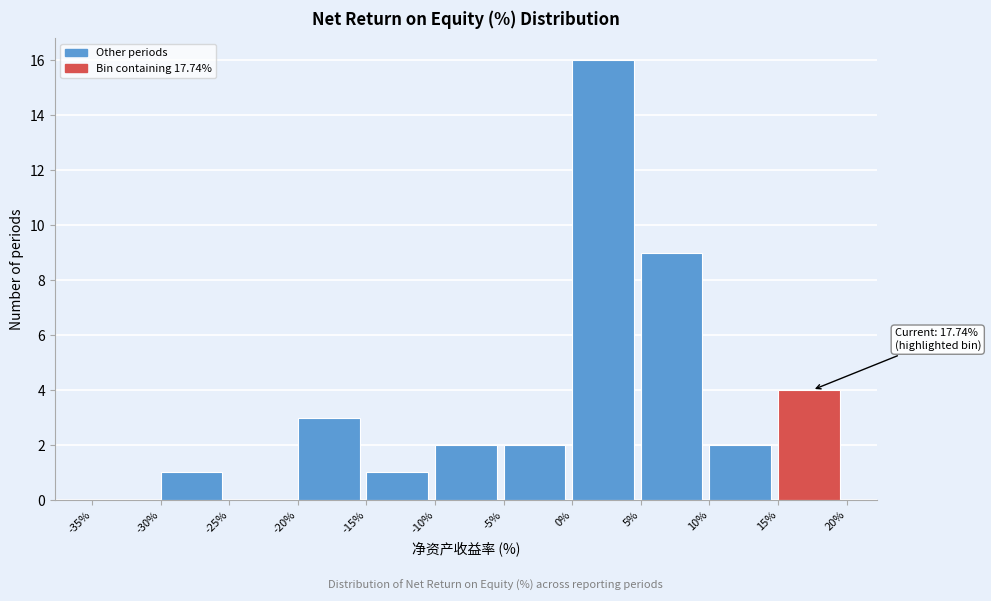

Which range on the x-axis has the tallest bar?

0% to 5%